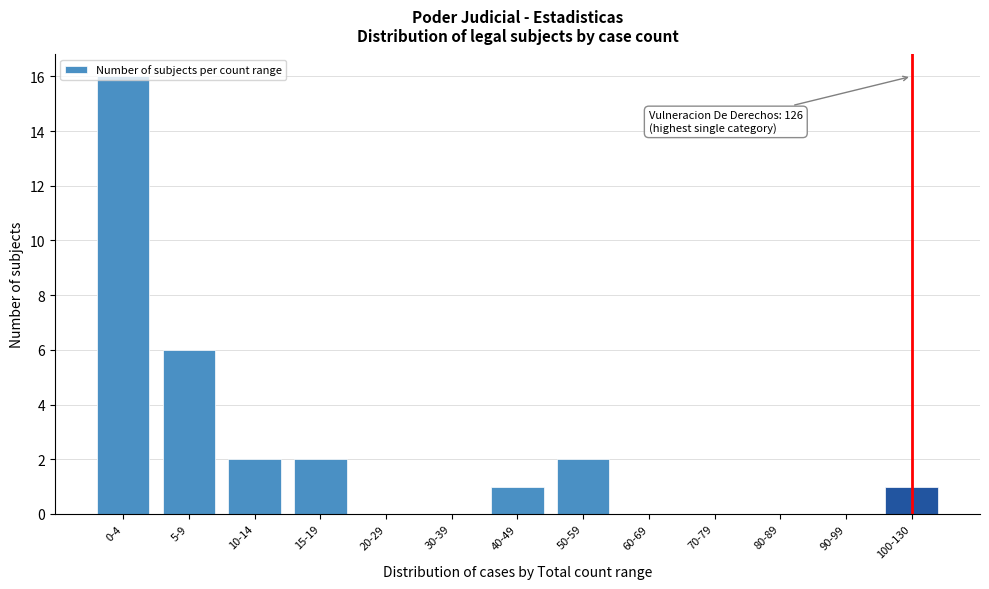

What is the maximum value shown in the chart?

16